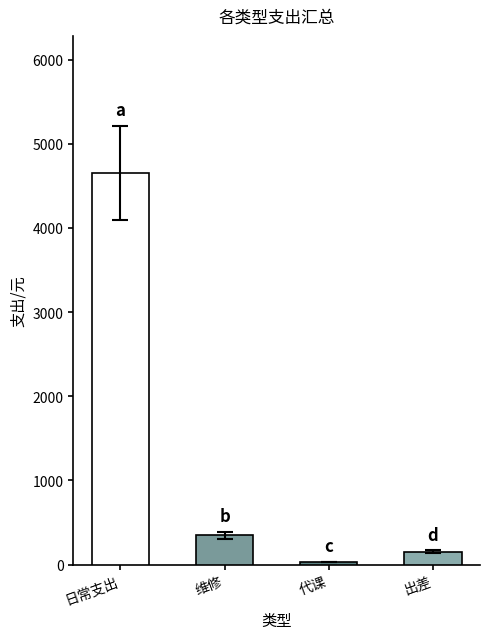

What is the label of the 2nd bar from the left?

维修